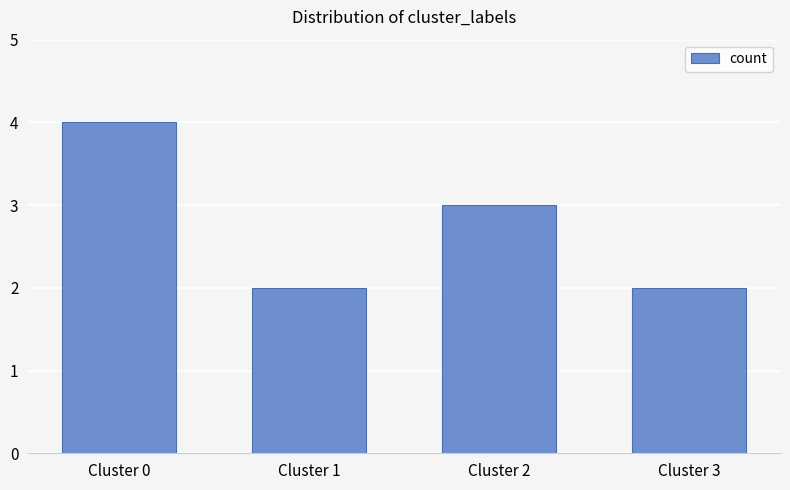

What is the value of the 2nd bar from the left?

2